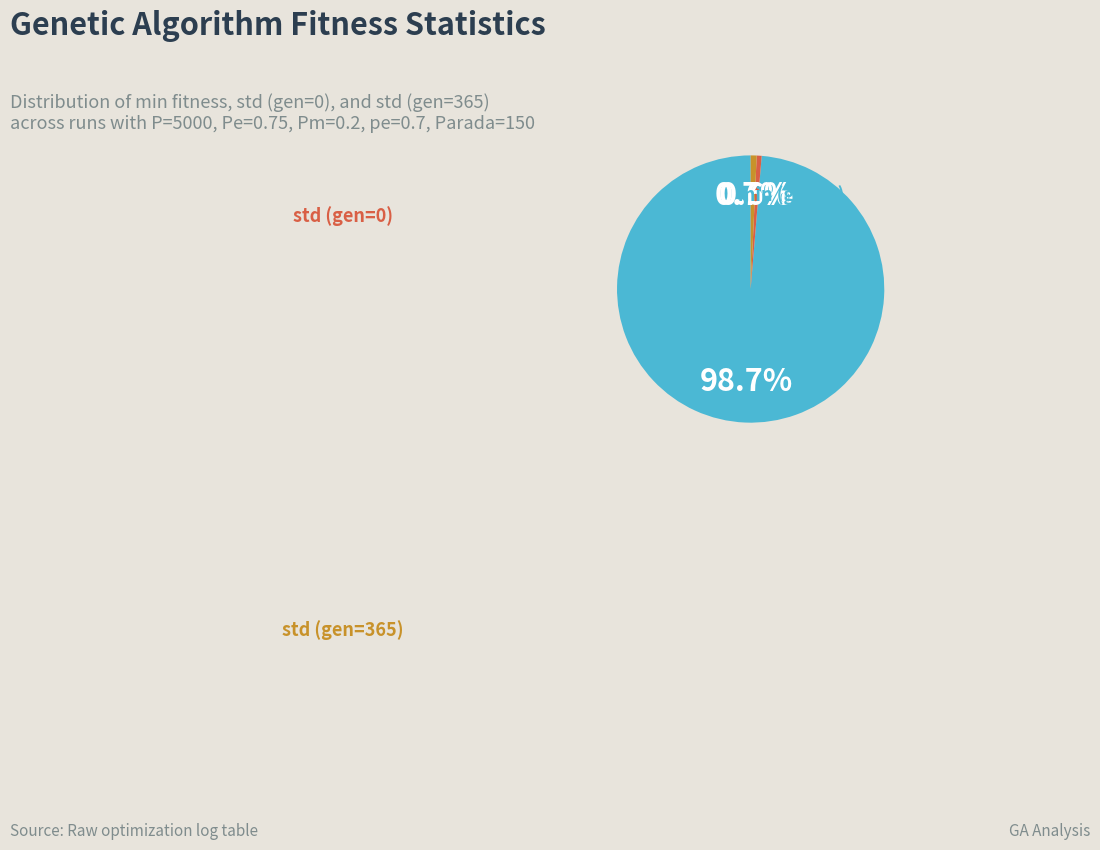

To the nearest percent, what is the difference between the largest and smallest slice percentages?

98%